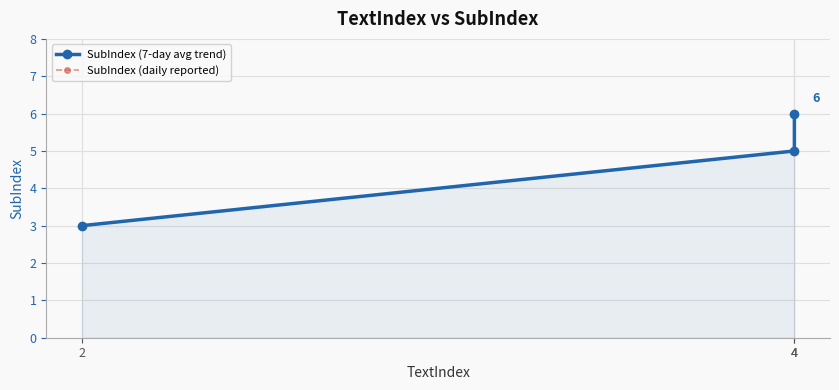

How many SubIndex (7-day avg trend) values are between 3 and 6?

3